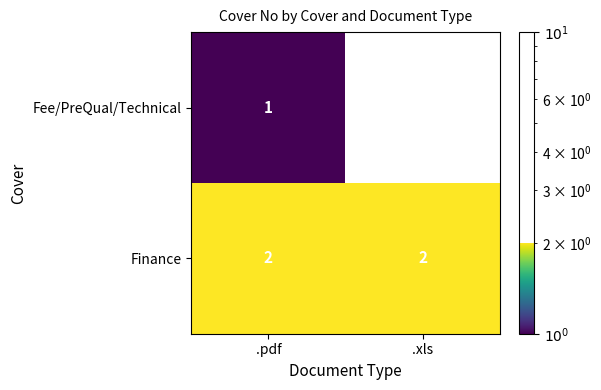

True or false: Finance has a value of 3 at .pdf.

False